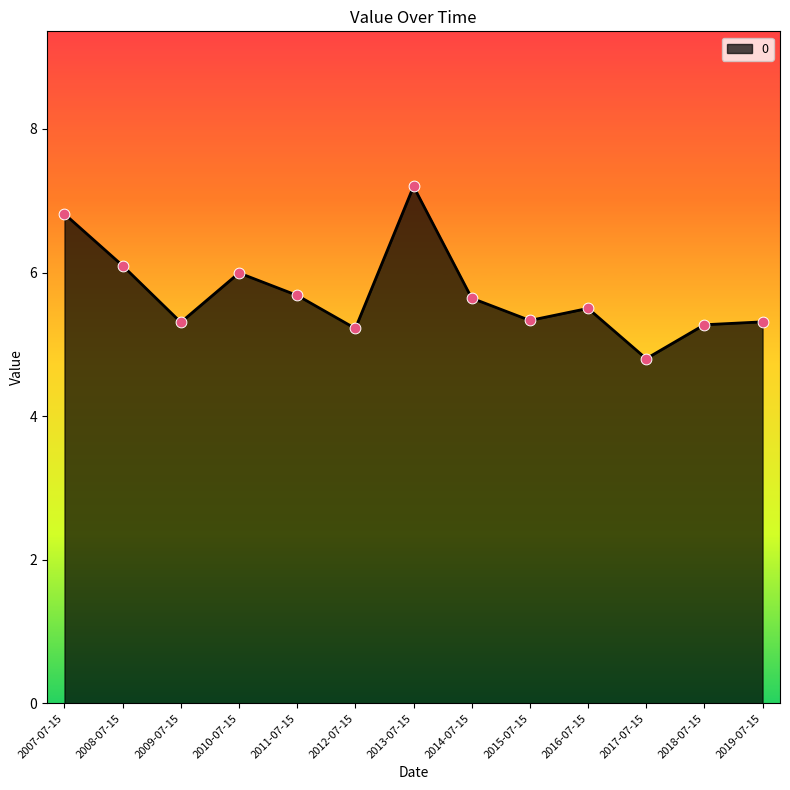

What is the change in value from 2011-07-15 to 2013-07-15?

+1.5